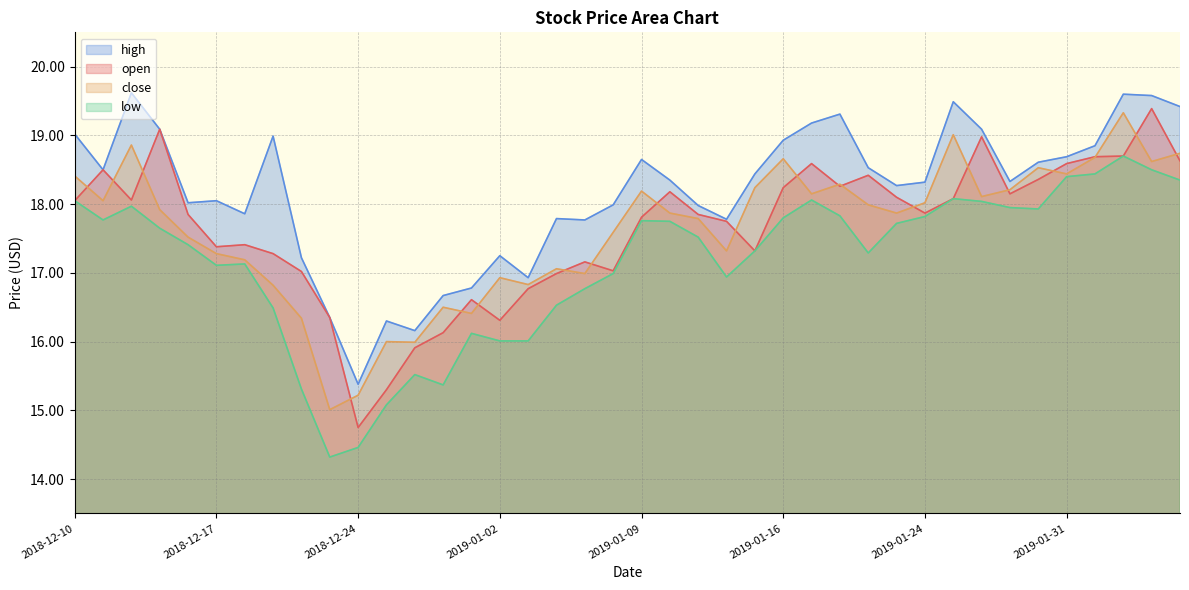

What is the difference between the high values at 2018-12-27 and 2019-02-04?

3.4